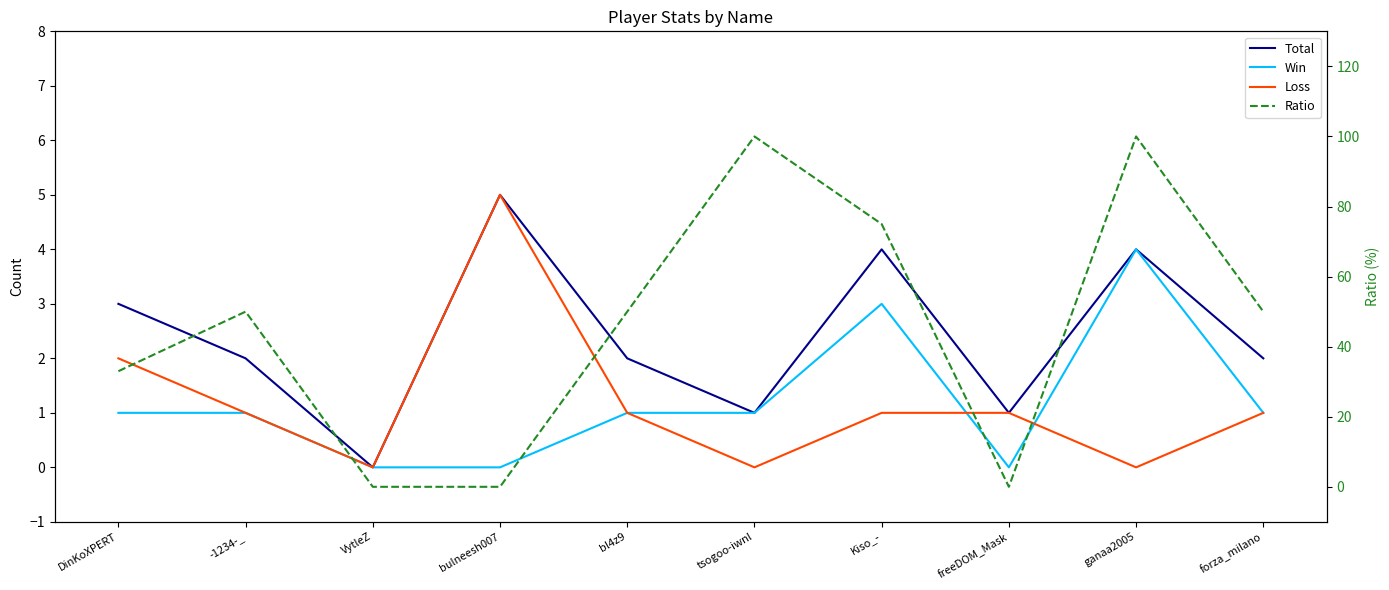

Between bulneesh007 and freeDOM_Mask, which series saw the biggest shift?

Total